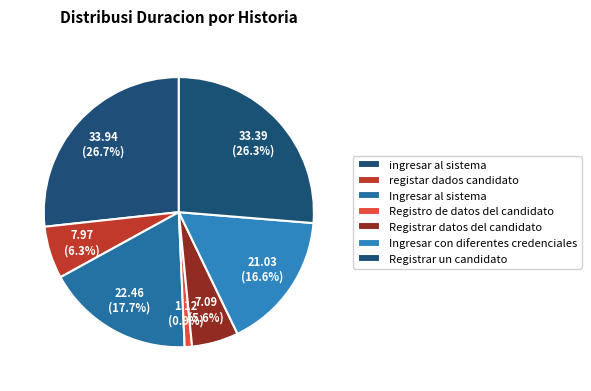

How many slices are in this pie chart?

7